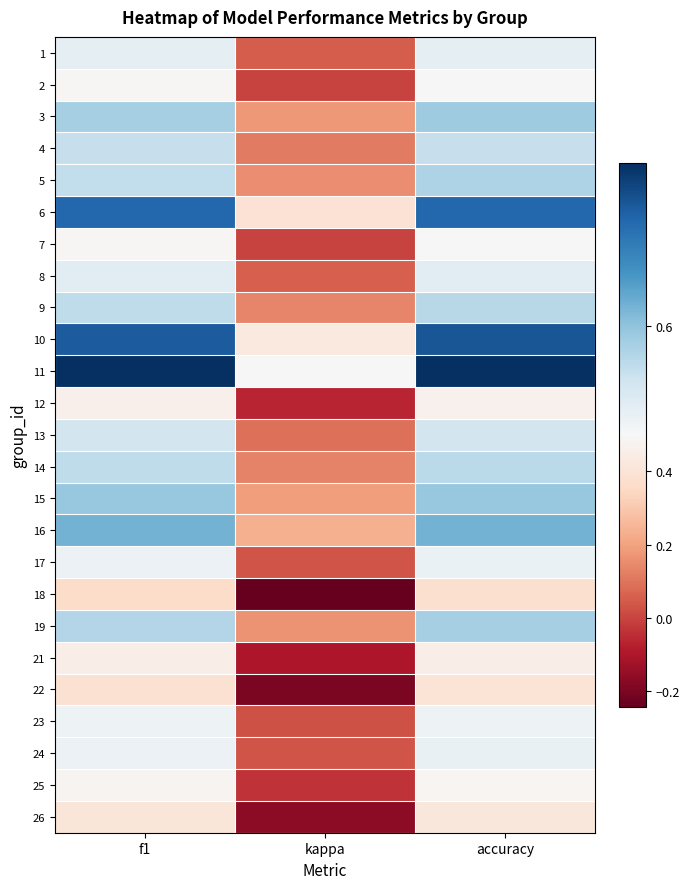

Reading left to right, list all the values displayed in this chart.

1: f1=0.5	kappa=0.0	accuracy=0.5
2: f1=0.5	kappa=0.0	accuracy=0.5
3: f1=0.6	kappa=0.2	accuracy=0.6
4: f1=0.6	kappa=0.1	accuracy=0.6
5: f1=0.6	kappa=0.2	accuracy=0.6
6: f1=0.7	kappa=0.4	accuracy=0.7
7: f1=0.5	kappa=0.0	accuracy=0.5
8: f1=0.5	kappa=0.1	accuracy=0.5
9: f1=0.6	kappa=0.1	accuracy=0.6
10: f1=0.7	kappa=0.4	accuracy=0.7
11: f1=0.8	kappa=0.5	accuracy=0.8
12: f1=0.5	kappa=-0.1	accuracy=0.5
13: f1=0.5	kappa=0.1	accuracy=0.5
14: f1=0.6	kappa=0.1	accuracy=0.6
15: f1=0.6	kappa=0.2	accuracy=0.6
16: f1=0.6	kappa=0.2	accuracy=0.6
17: f1=0.5	kappa=0.0	accuracy=0.5
18: f1=0.4	kappa=-0.2	accuracy=0.4
19: f1=0.6	kappa=0.2	accuracy=0.6
21: f1=0.4	kappa=-0.1	accuracy=0.5
22: f1=0.4	kappa=-0.2	accuracy=0.4
23: f1=0.5	kappa=0.0	accuracy=0.5
24: f1=0.5	kappa=0.0	accuracy=0.5
25: f1=0.5	kappa=-0.0	accuracy=0.5
26: f1=0.4	kappa=-0.2	accuracy=0.4